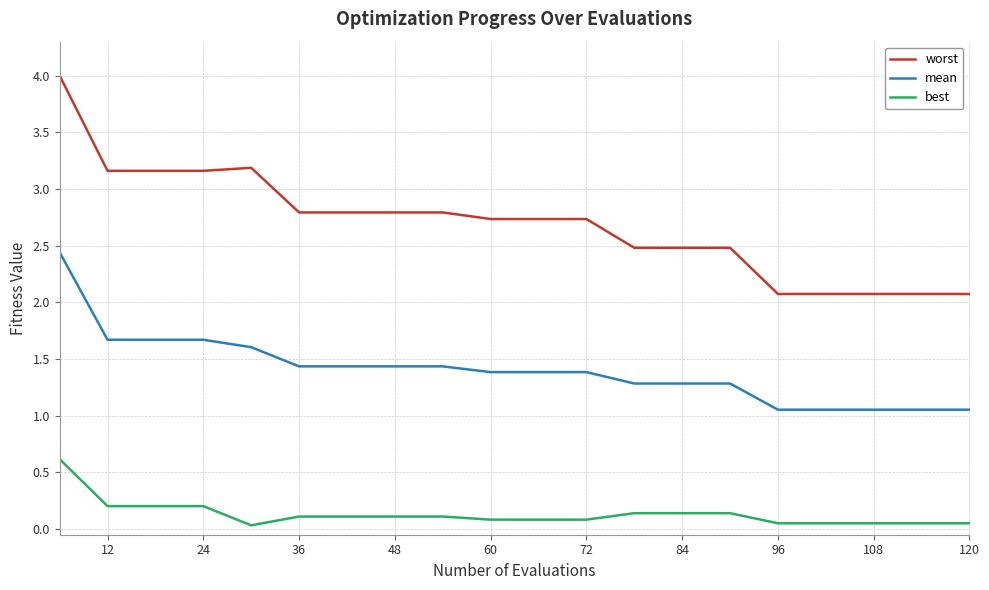

Which series has the widest spread of values?

worst